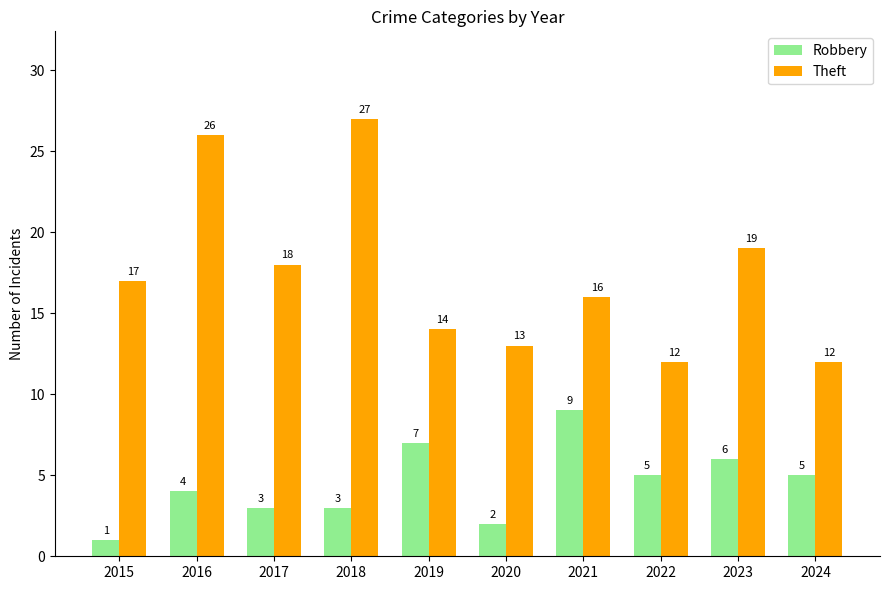

Which category has the lowest value in the Robbery series?

2015